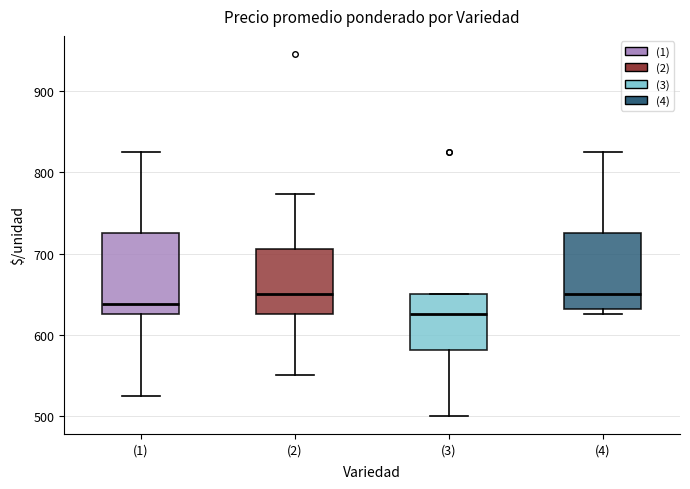

Reading left to right, transcribe this box plot: for each box, give where its median line is, the range the box spans, and where its two whiskers end, as read against the y-axis. The values are not printed on the chart, so give them approximately, as read against the axis.

(1): median 640, box 630 to 730, whiskers 530 to 830
(2): median 650, box 630 to 710, whiskers 550 to 770
(3): median 630, box 580 to 650, whiskers 500 to 650
(4): median 650, box 630 to 730, whiskers 630 (just below the box's lower edge) to 830